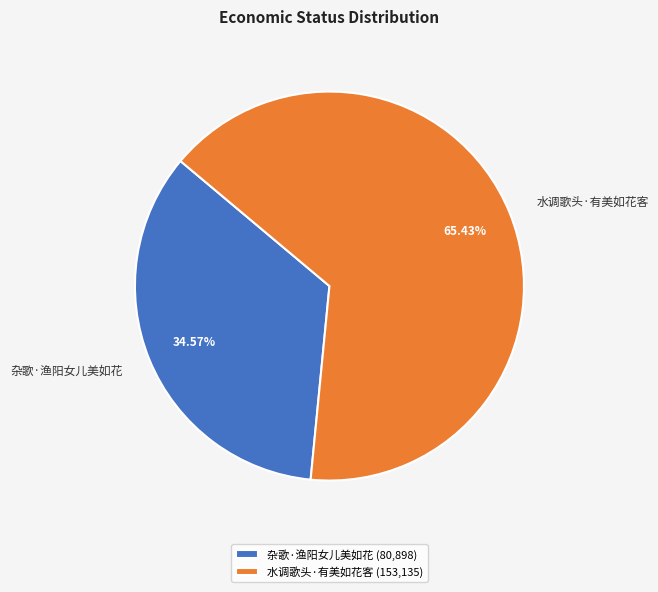

To the nearest percent, what percentage of the pie is 水调歌头·有美如花客?

65%